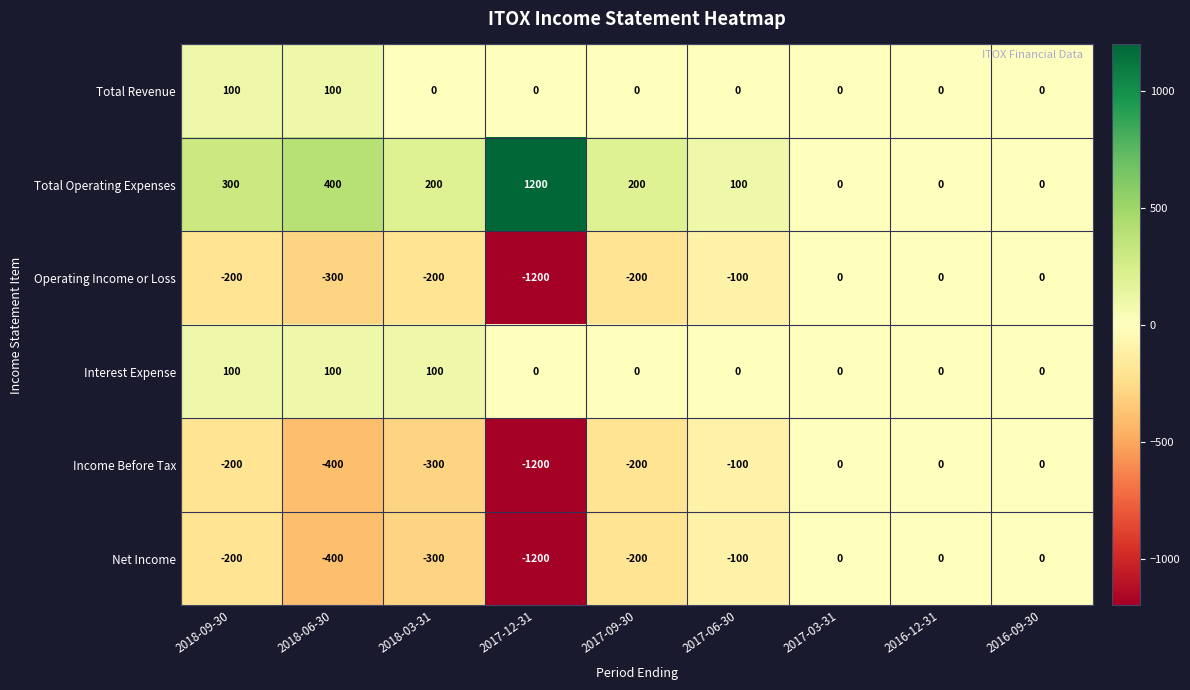

What is the difference between the second highest and second lowest values in the Total Revenue series?

100